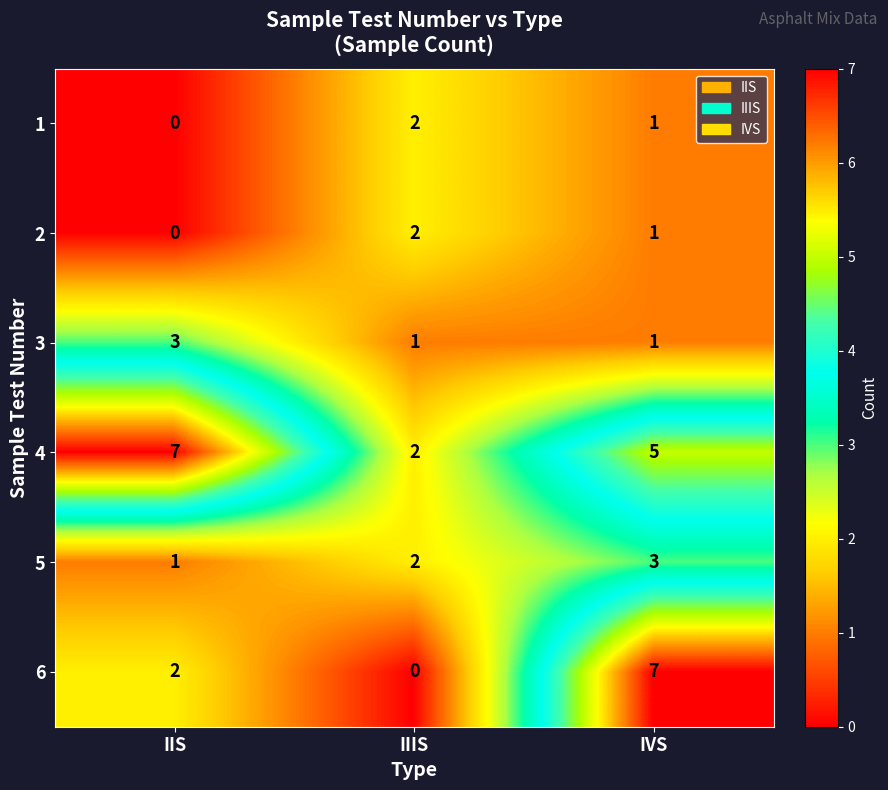

What is the highest value of the 5 series?

3